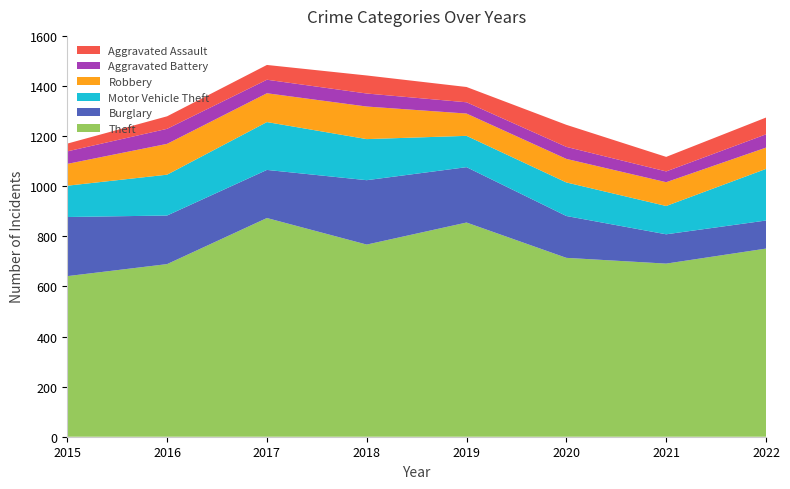

Reading right to left, extract all data points from this chart.

Theft: 2022=751	2021=691	2020=714	2019=855	2018=767	2017=873	2016=689	2015=641
Burglary: 2022=112	2021=117	2020=167	2019=221	2018=257	2017=192	2016=194	2015=236
Motor Vehicle Theft: 2022=206	2021=113	2020=134	2019=125	2018=164	2017=191	2016=163	2015=125
Robbery: 2022=85	2021=95	2020=94	2019=89	2018=130	2017=115	2016=123	2015=87
Aggravated Battery: 2022=53	2021=43	2020=48	2019=45	2018=52	2017=54	2016=60	2015=50
Aggravated Assault: 2022=67	2021=58	2020=88	2019=61	2018=72	2017=59	2016=50	2015=31